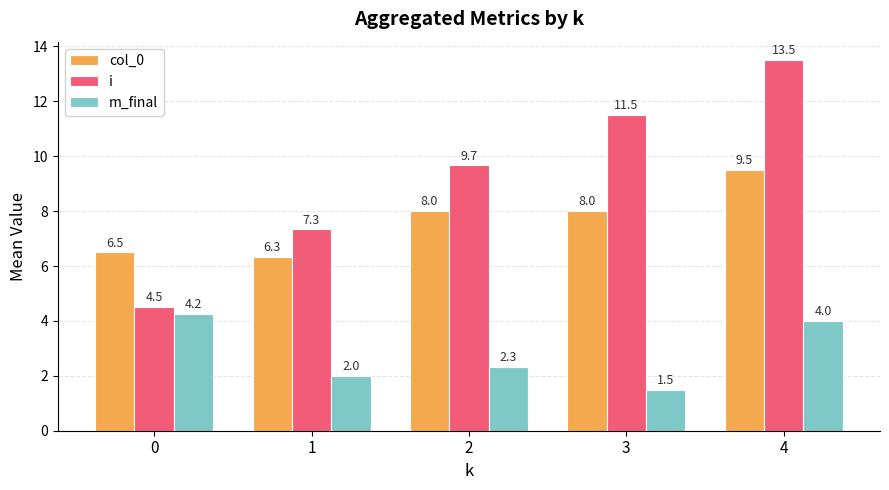

Rank the series at 1 from lowest to highest value.

m_final, col_0, i